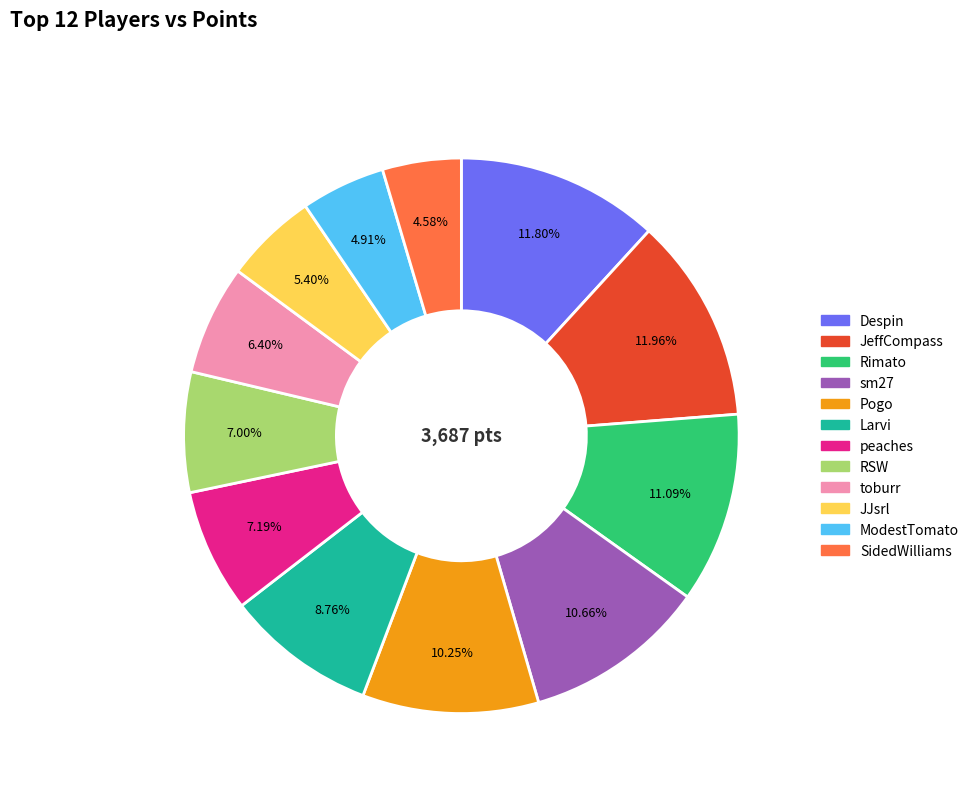

What percentage is the Larvi slice, to the nearest percent?

9%